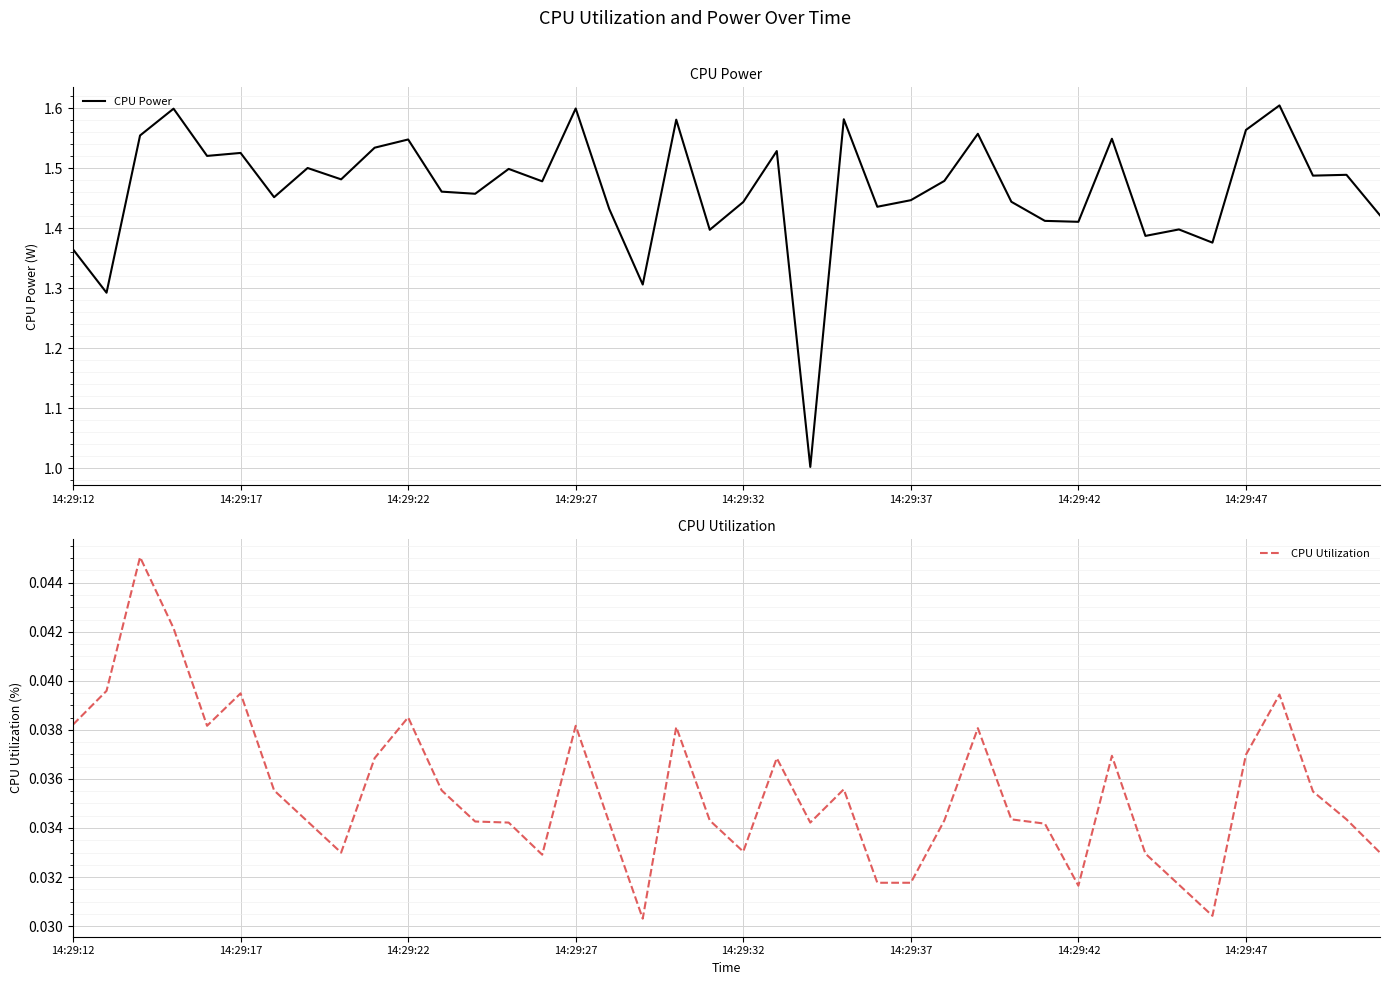

Which has a higher value, 14:29:22 or 14:29:42?

14:29:22